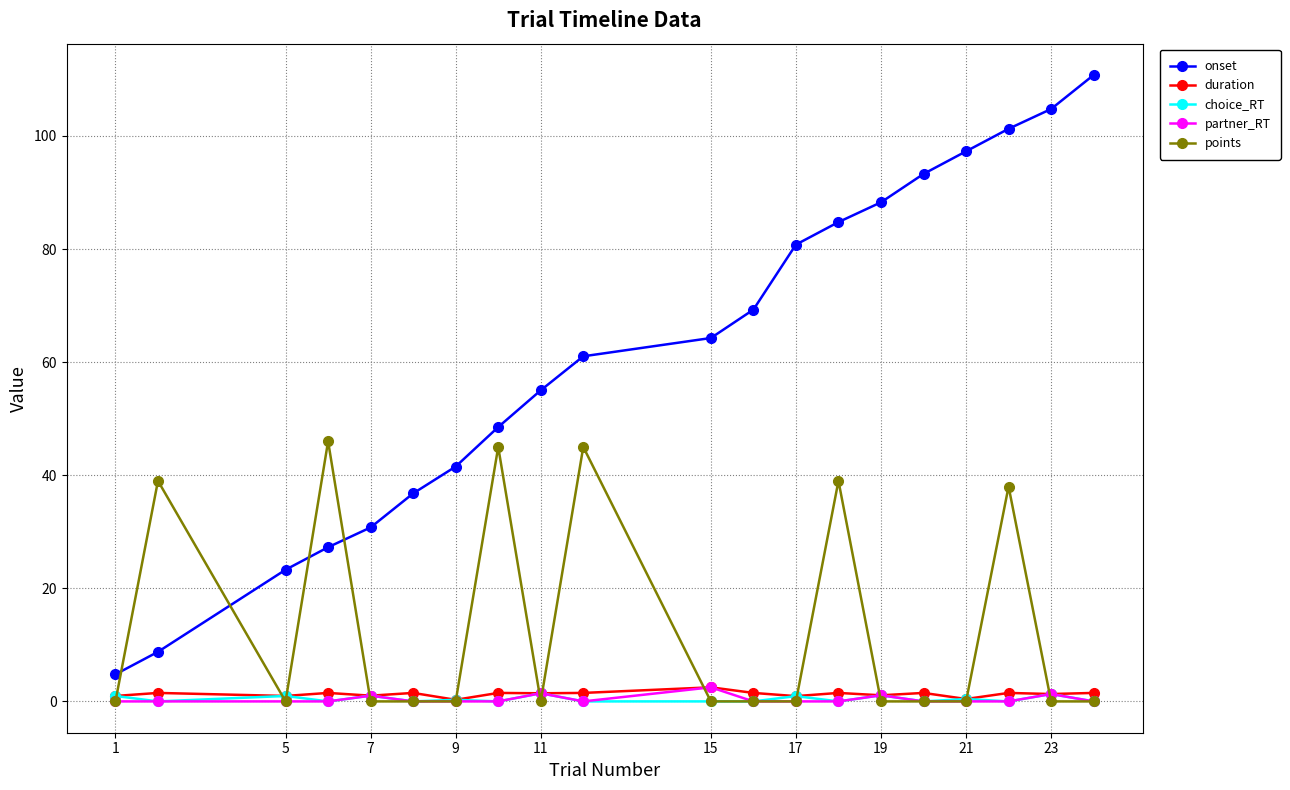

Which series has the widest spread of values?

onset